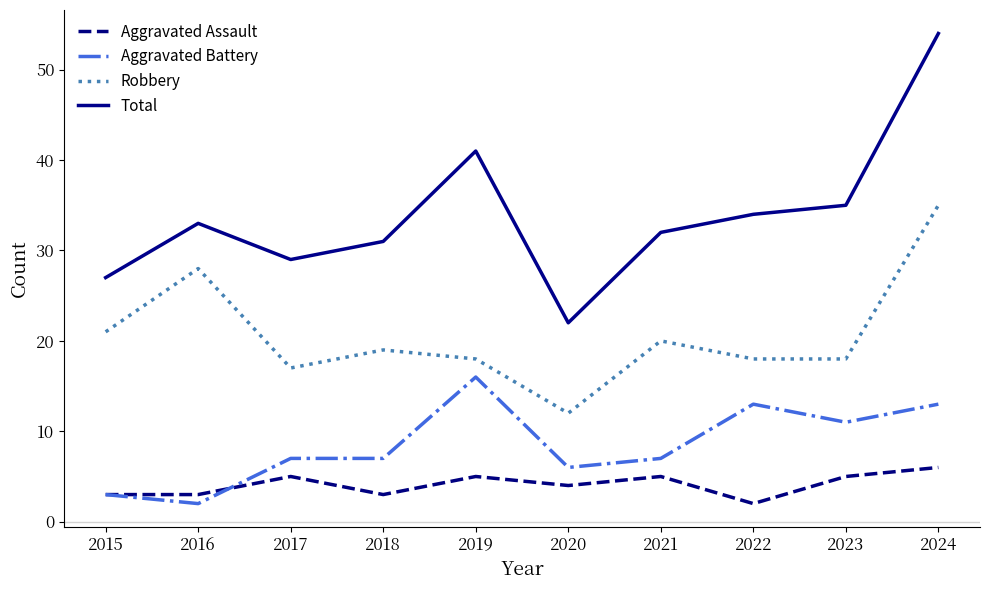

Does the chart display data point markers on the line(s)?

No